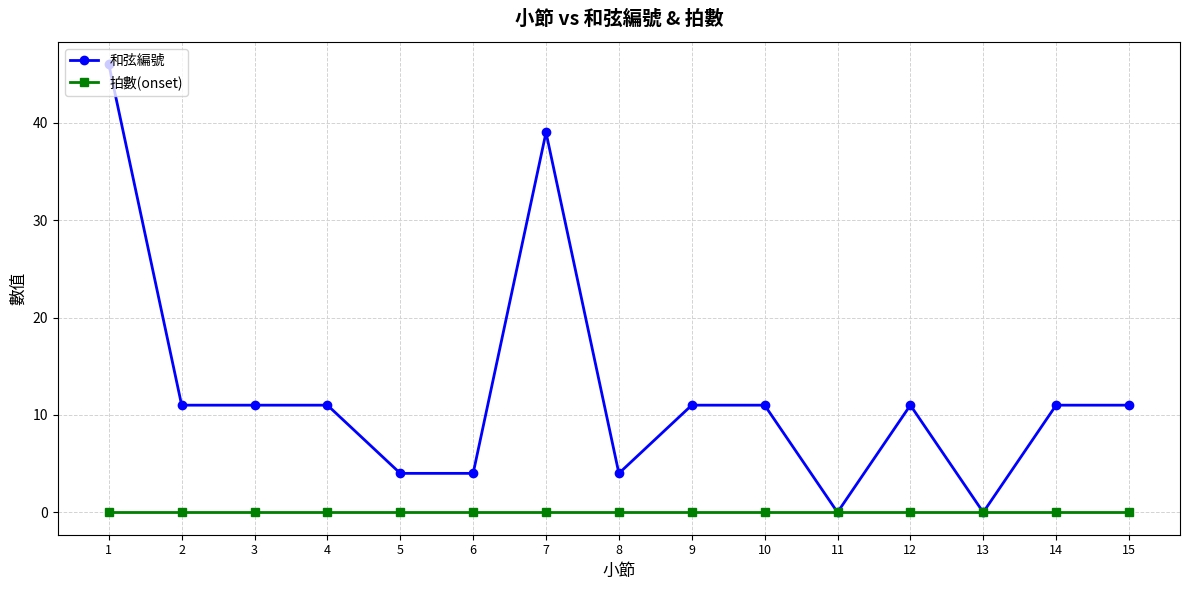

List the series in order of their peak value, lowest first.

拍數(onset), 和弦編號